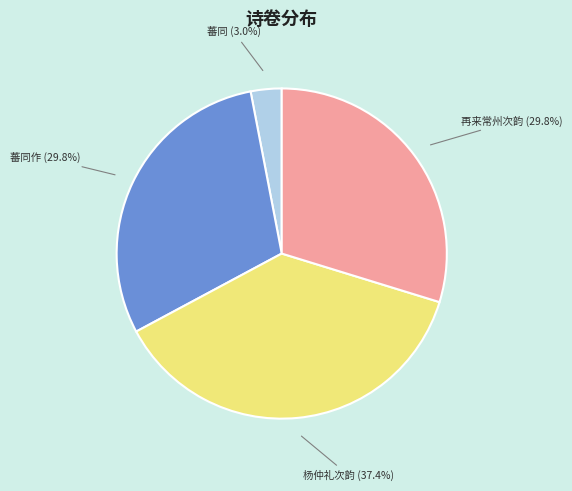

Is there any slice that represents more than half of the pie?

No